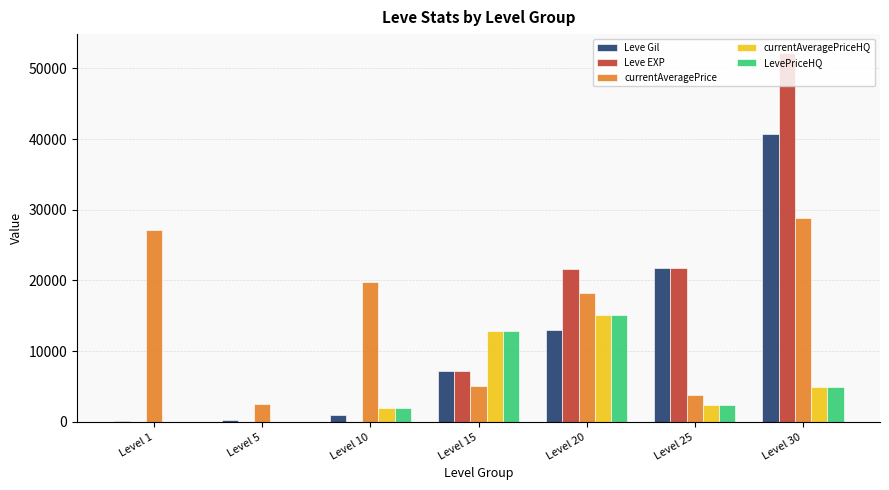

What is the maximum value for LevePriceHQ?

15147